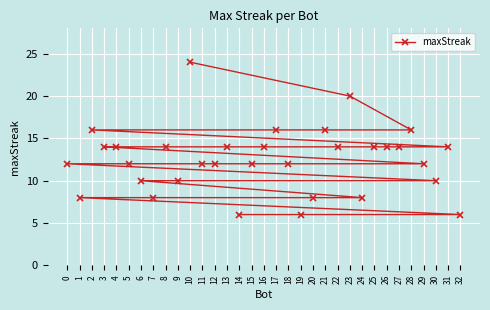

What is the value of the 2nd point from the left?

8